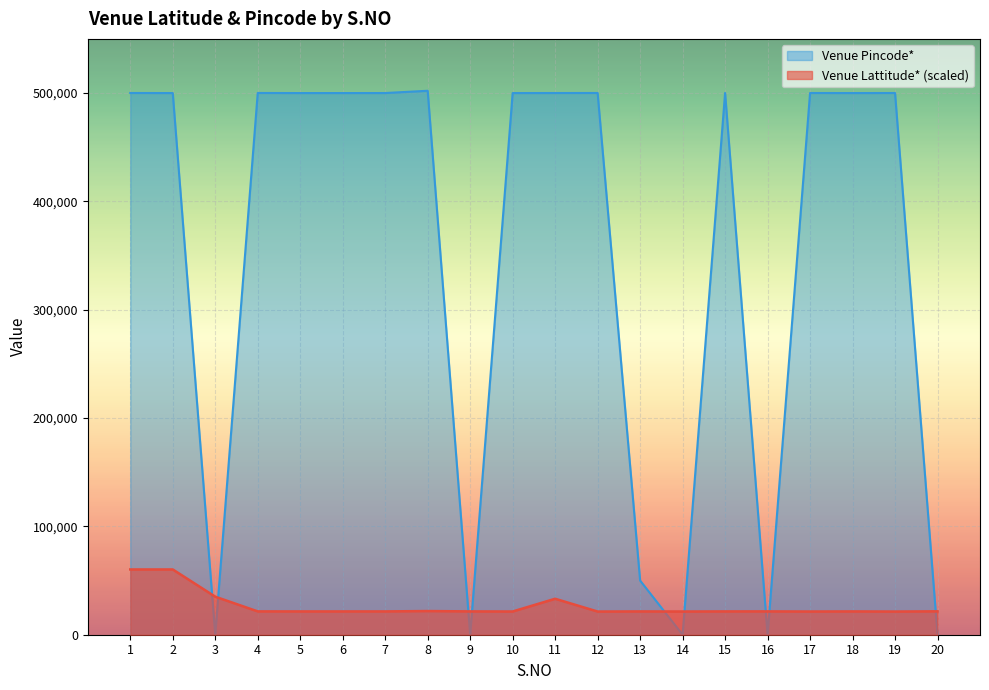

Reading left to right, list all the values displayed in this chart.

Venue Lattitude*: 60253.2	60253.2	35104.5	21535.6	21510.7	21509.9	21520.5	21844.4	21535.6	21441.6	33194.6	21400.4	21510.8	21430.2	21519.4	21537.1	21427.7	21514.0	21404.7	21597.6
Venue Pincode*: 500072.0	500005.0	0.0	500084.0	500003.0	500003.0	500028.0	502110.0	0.0	500012.0	500044.0	500075.0	50003.0	0.0	500087.0	0.0	500059.0	500016.0	500054.0	0.0